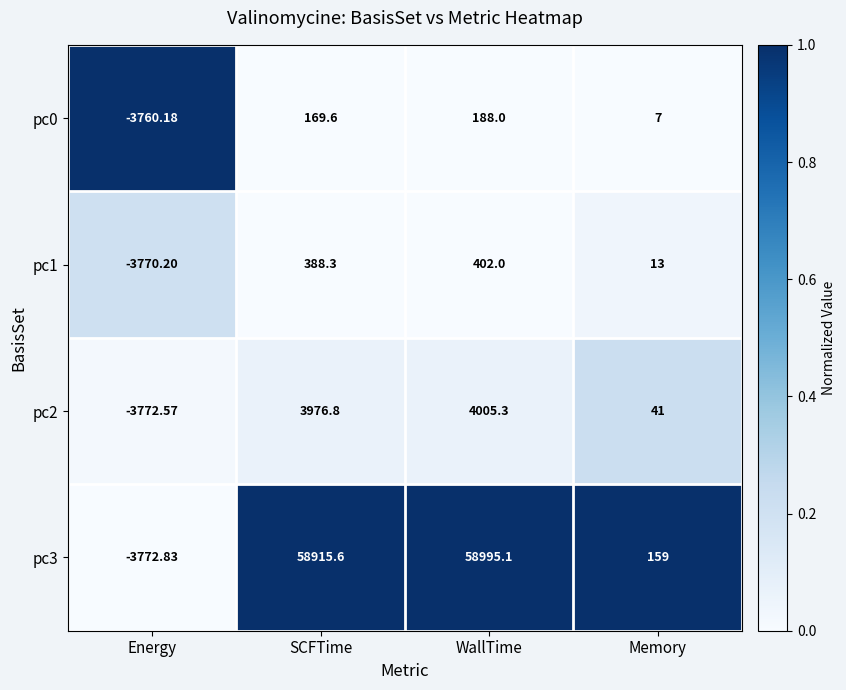

At how many categories does at least one series exceed 0?

3